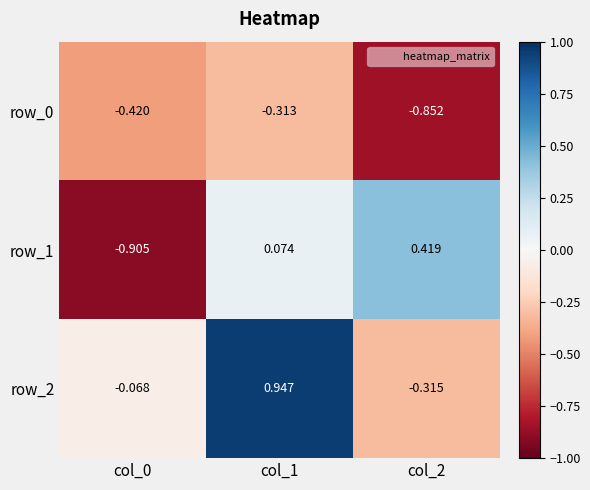

What is the difference between the row_2 values at col_2 and col_1?

1.3